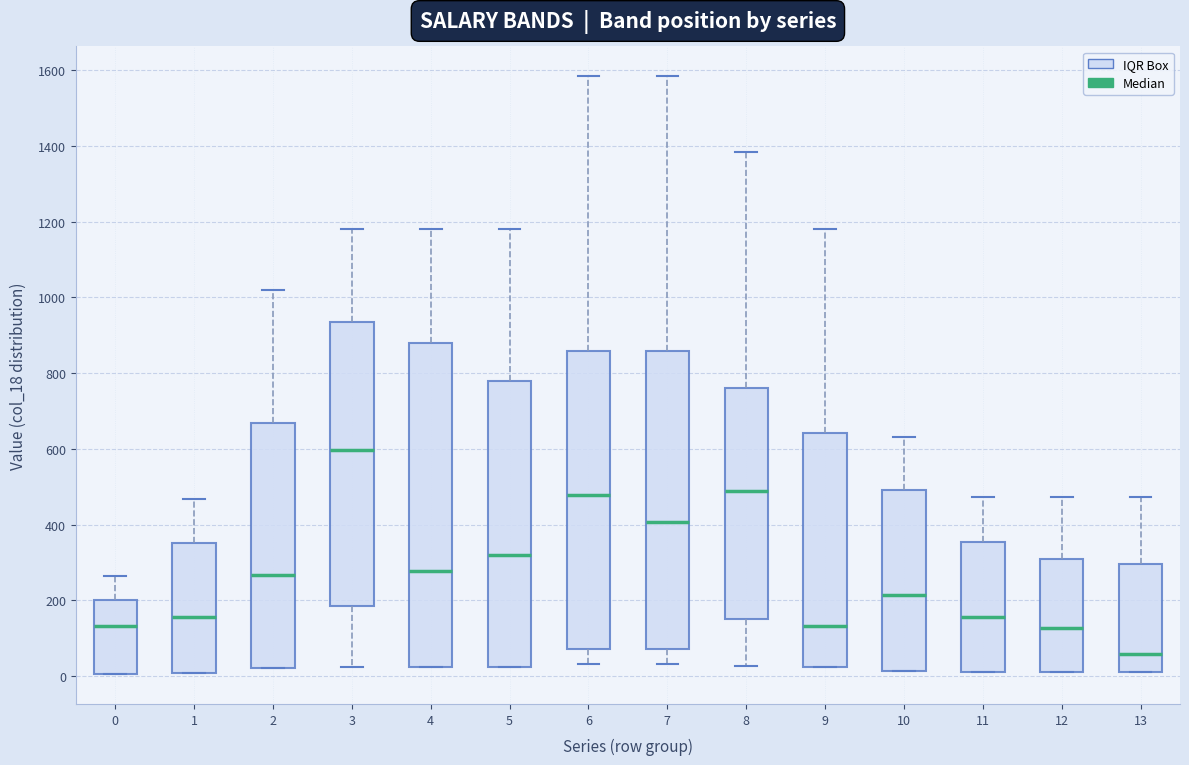

Reading left to right, read every box against the y-axis: the position of its median line, the range the box covers, and the ends of its whiskers. The values are not printed on the chart, so give them approximately, as read against the axis.

0: median 140, box 0 to 200, whiskers 0 to 260
1: median 160, box 0 to 360, whiskers 0 to 460
2: median 260, box 20 to 660, whiskers 20 to 1020
3: median 600, box 180 to 940, whiskers 20 to 1180
4: median 280, box 20 to 880, whiskers 20 to 1180
5: median 320, box 20 to 780, whiskers 20 to 1180
6: median 480, box 80 to 860, whiskers 40 to 1580
7: median 400, box 80 to 860, whiskers 40 to 1580
8: median 480, box 160 to 760, whiskers 20 to 1380
9: median 140, box 20 to 640, whiskers 20 to 1180
10: median 220, box 20 to 500, whiskers 20 to 640
11: median 160, box 0 to 360, whiskers 0 to 480
12: median 120, box 0 to 300, whiskers 0 to 480
13: median 60, box 20 to 300, whiskers 0 to 480